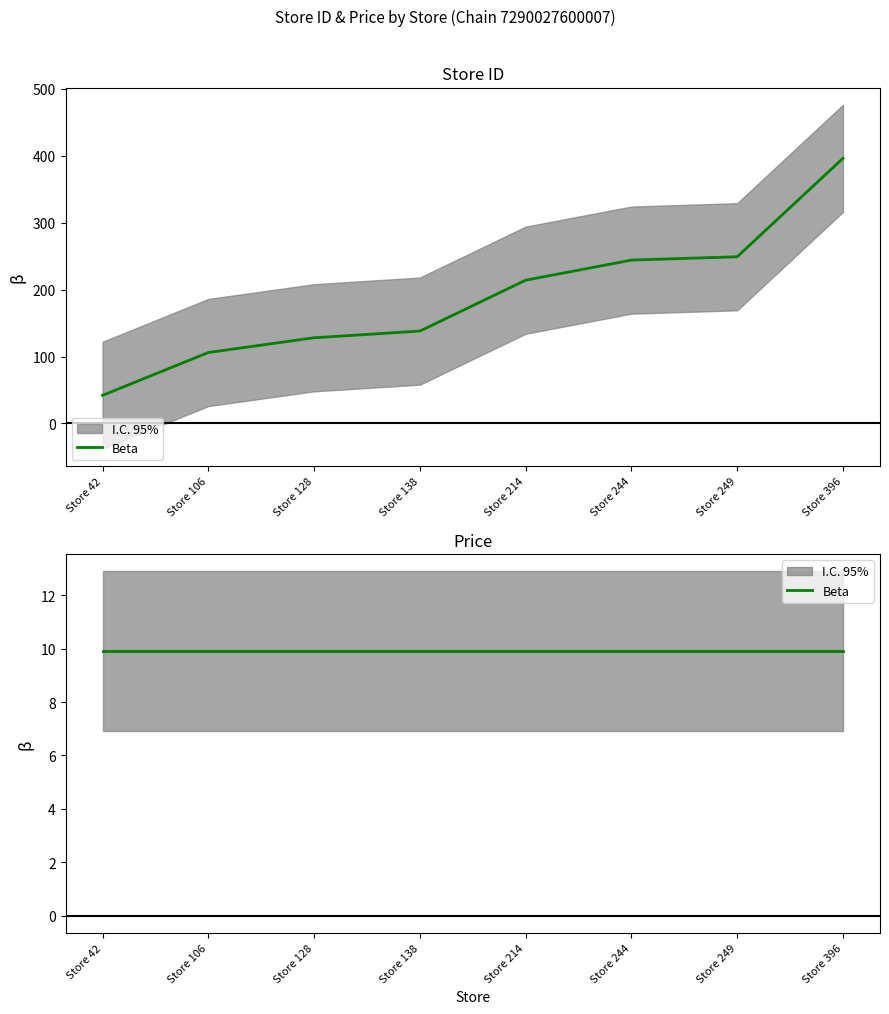

What is the sum of all values?

1517